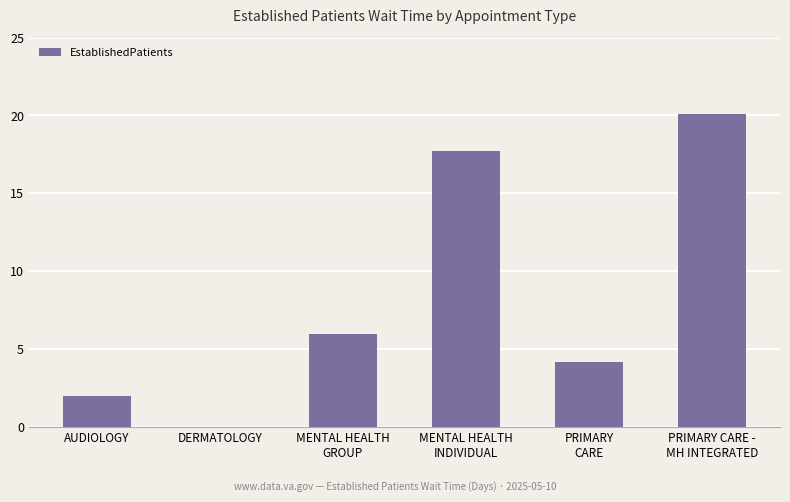

What is the approximate value at MENTAL HEALTH
GROUP?

6.0